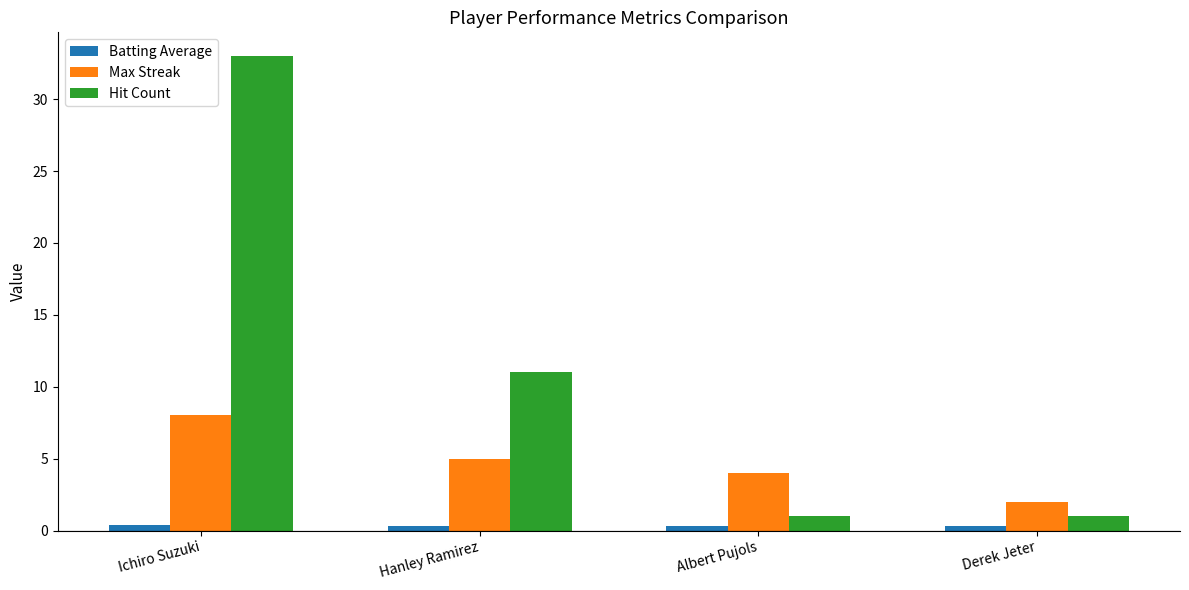

List the series in order of their overall mean, lowest first.

Batting Average, Max Streak, Hit Count